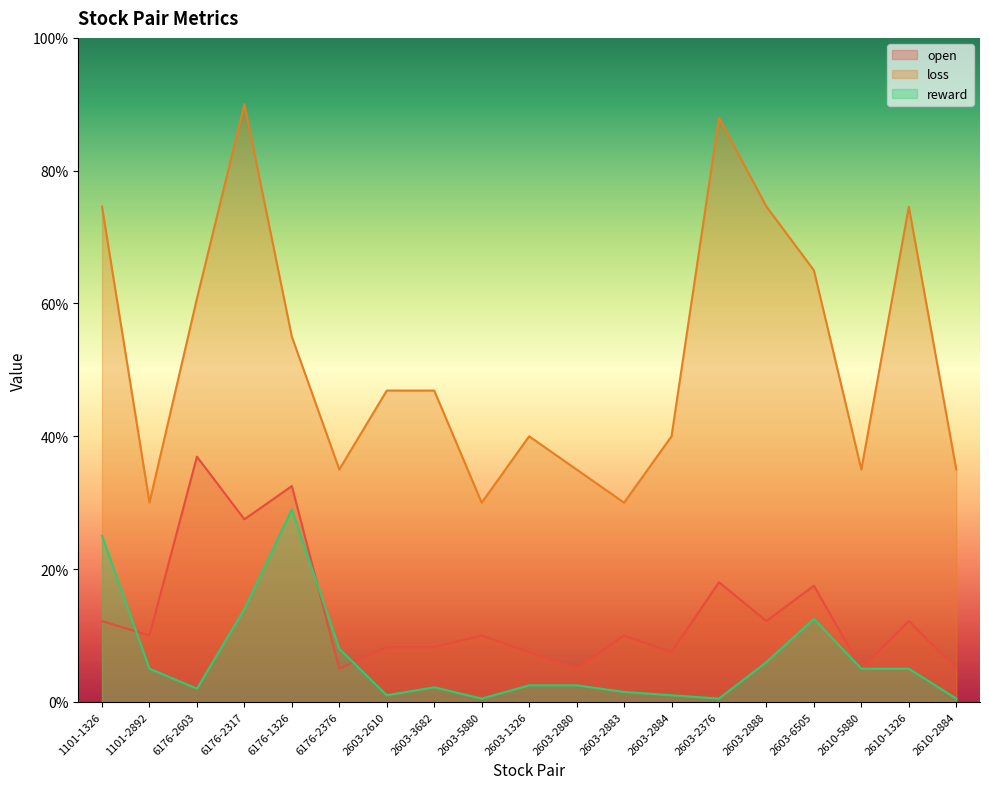

How many times do reward and open cross each other?

5